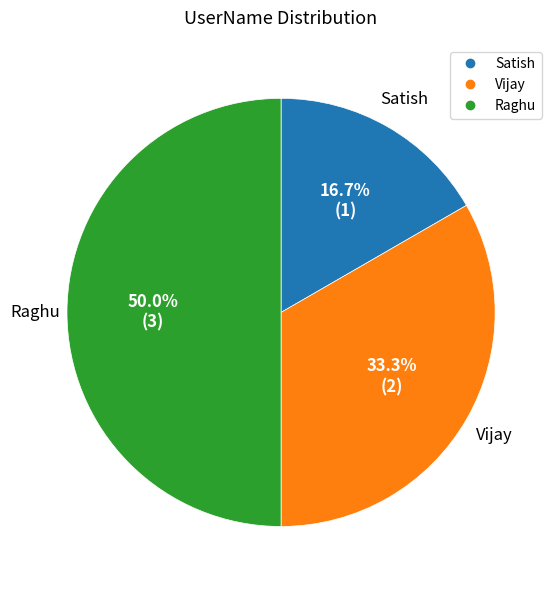

Which slice is the largest?

Raghu